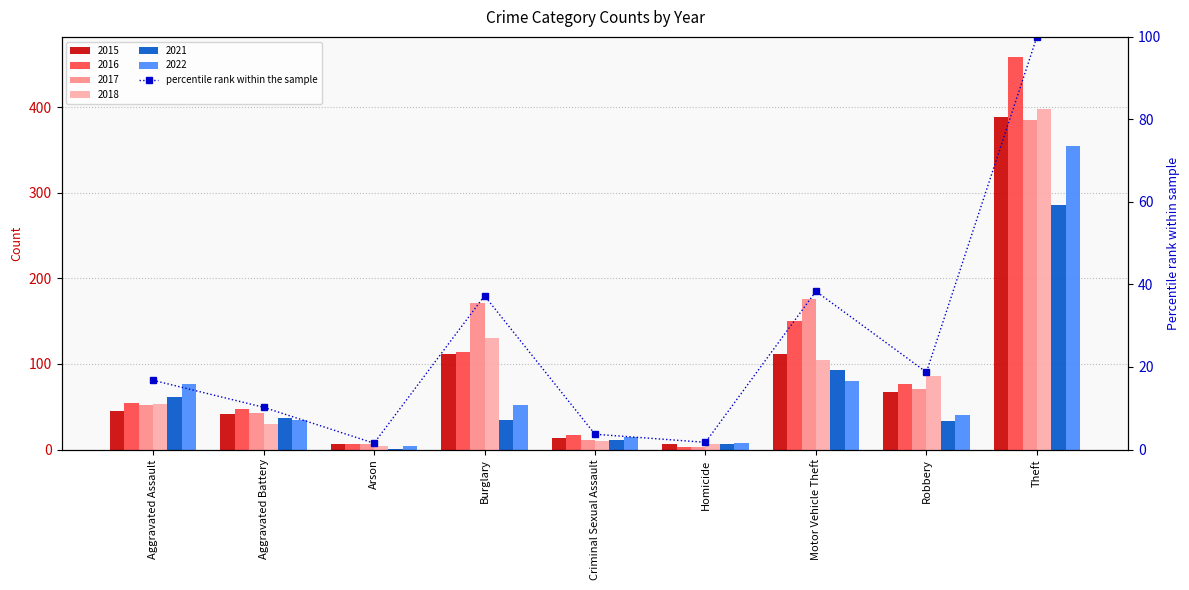

What is the average value?

25.4